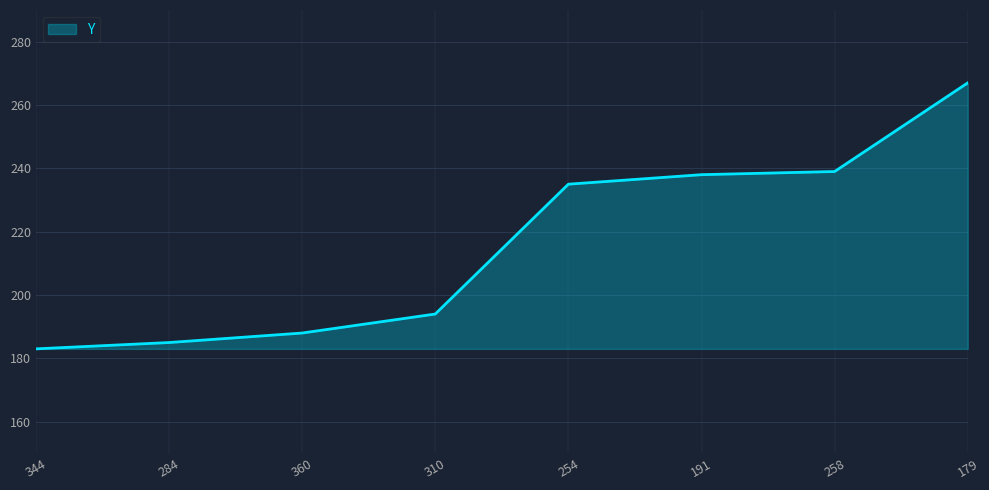

What position from the left is 254?

5